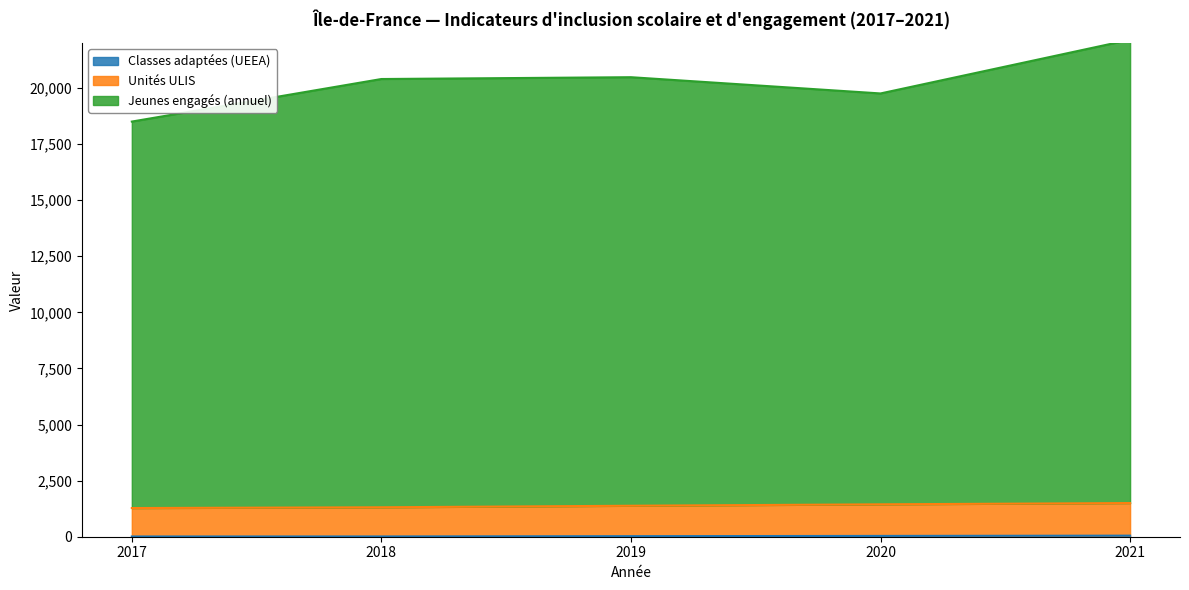

At which label is Classes adaptées (UEEA) closest to 29?

2019